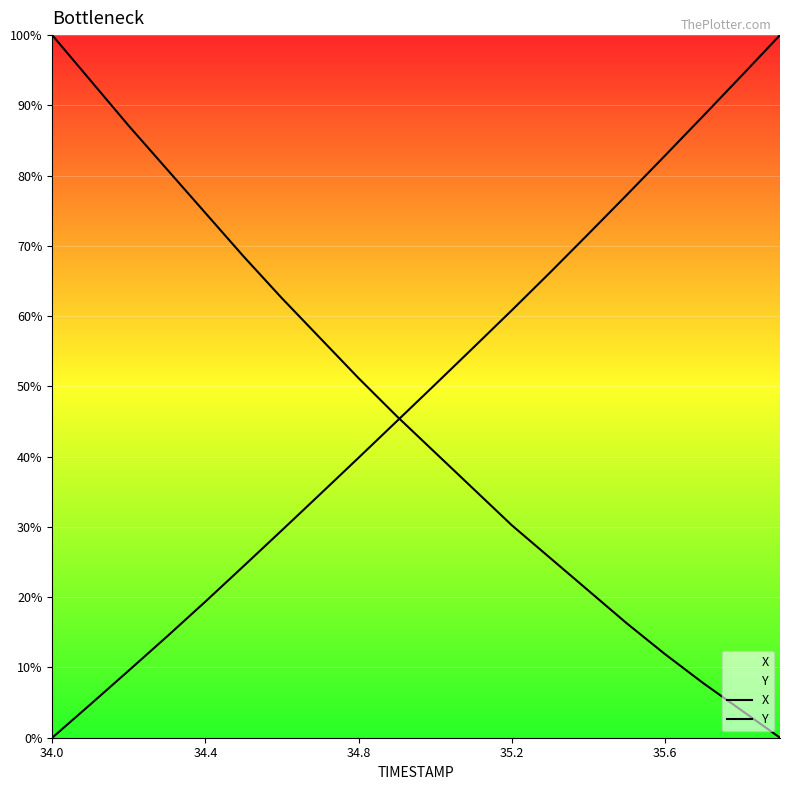

What is the spread (max minus min) of values at 13?

40.6